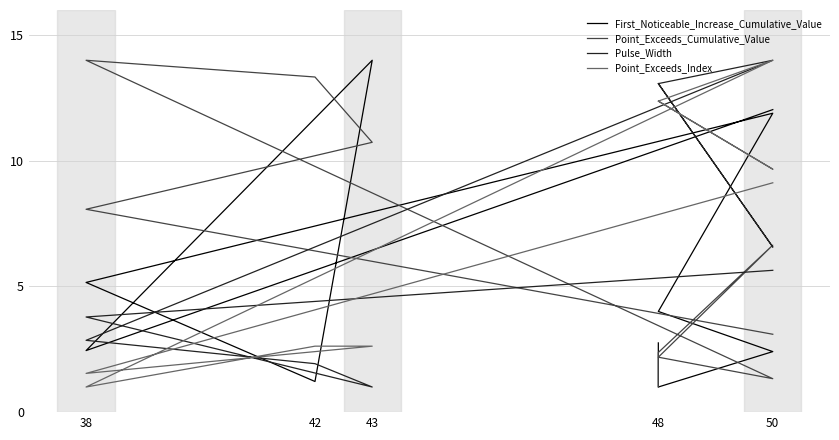

Where is First_Noticeable_Increase_Cumulative_Value nearest to the value 7?

38